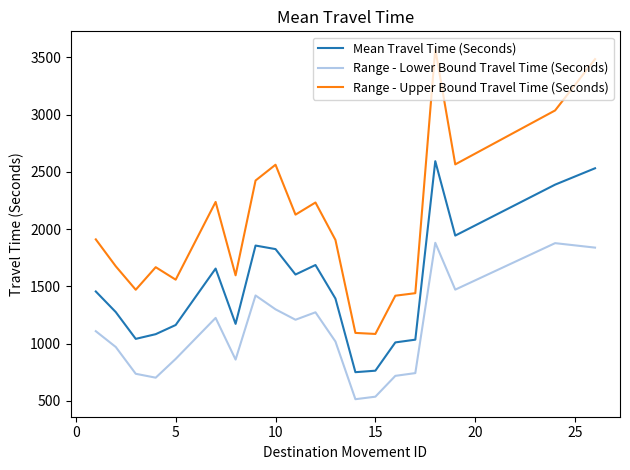

Which series has the widest spread of values?

Range - Upper Bound Travel Time (Seconds)